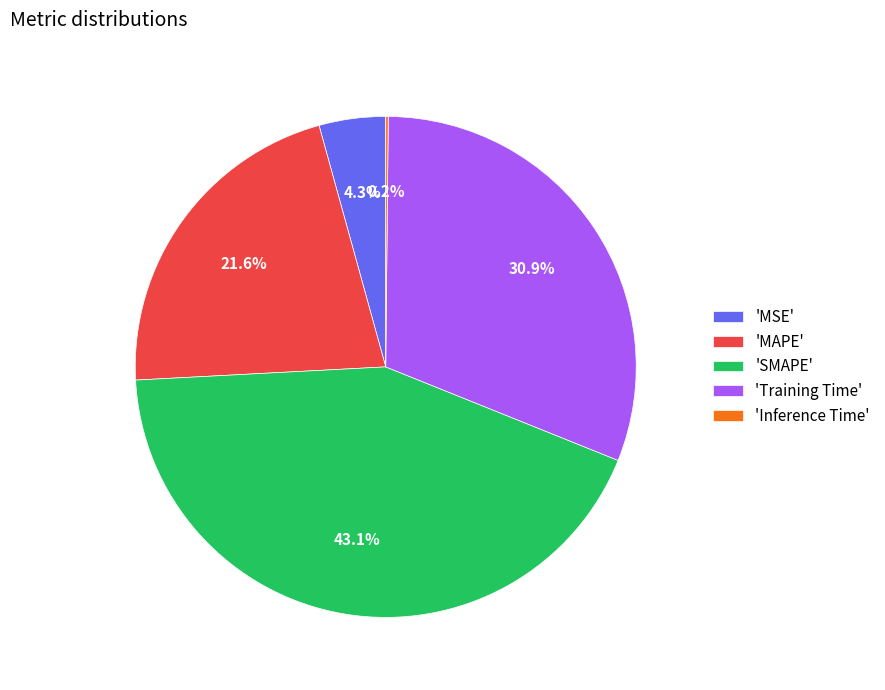

Which has a higher value, 'MAPE' or 'MSE'?

'MAPE'